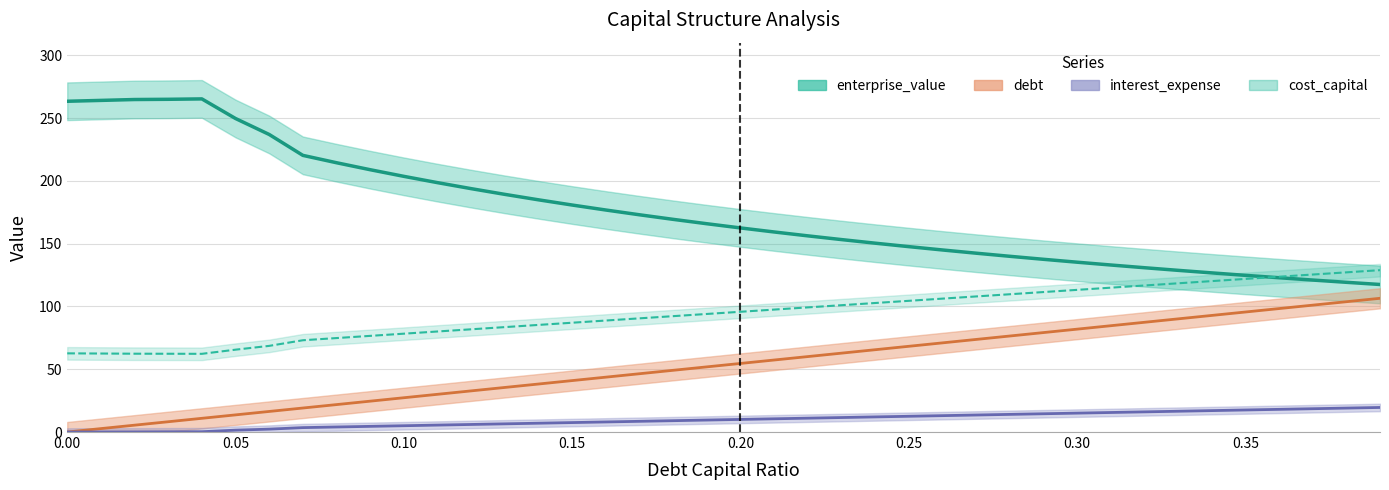

What is the value of the enterprise_value point at the 25th from the left?

150.4